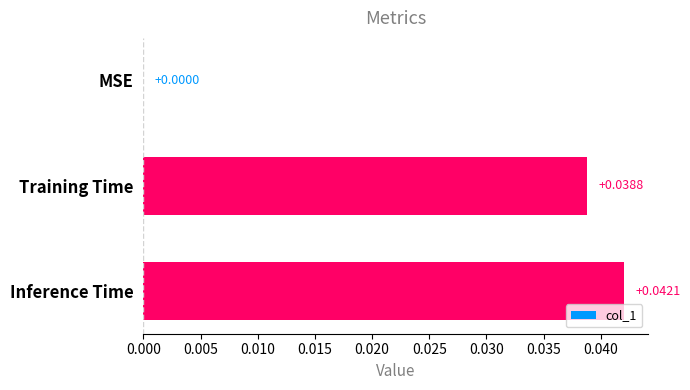

Are the bars horizontal?

Yes